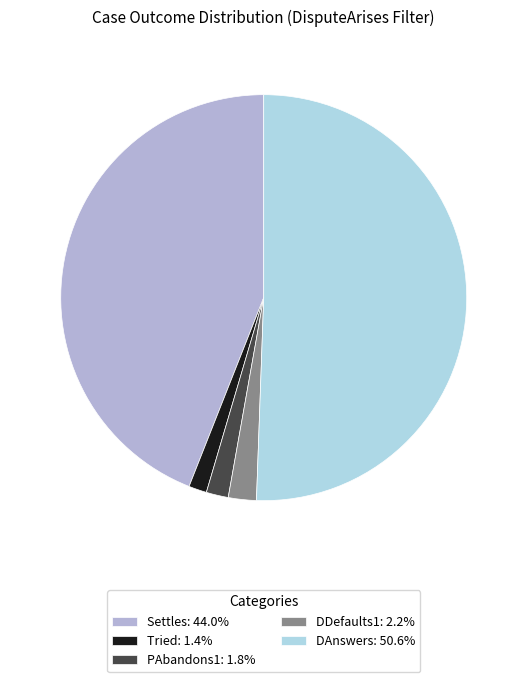

Combined, do Settles: 44.0% and Tried: 1.4% account for over 50%?

No